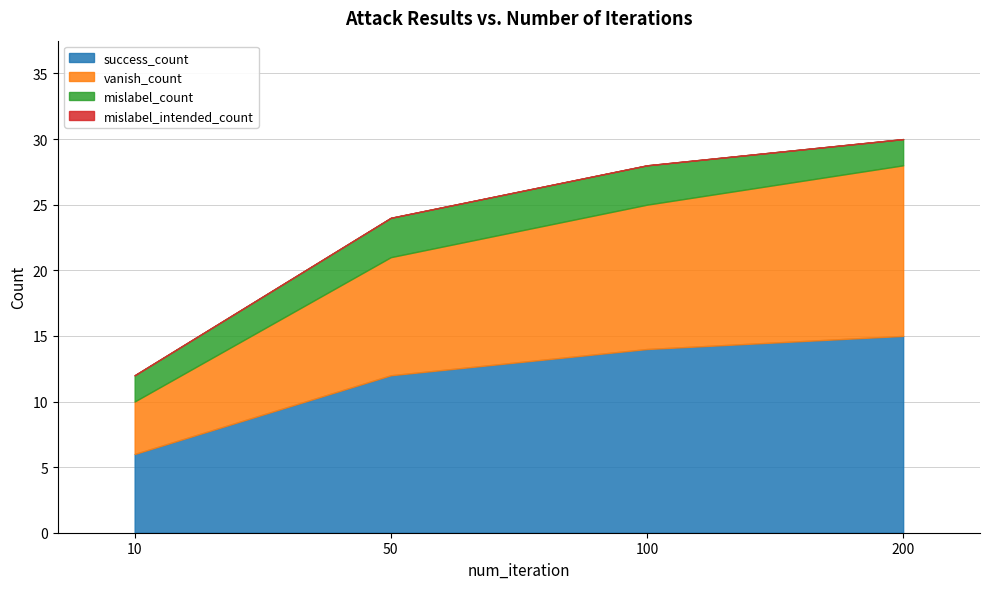

Does the chart have visible grid lines?

Yes